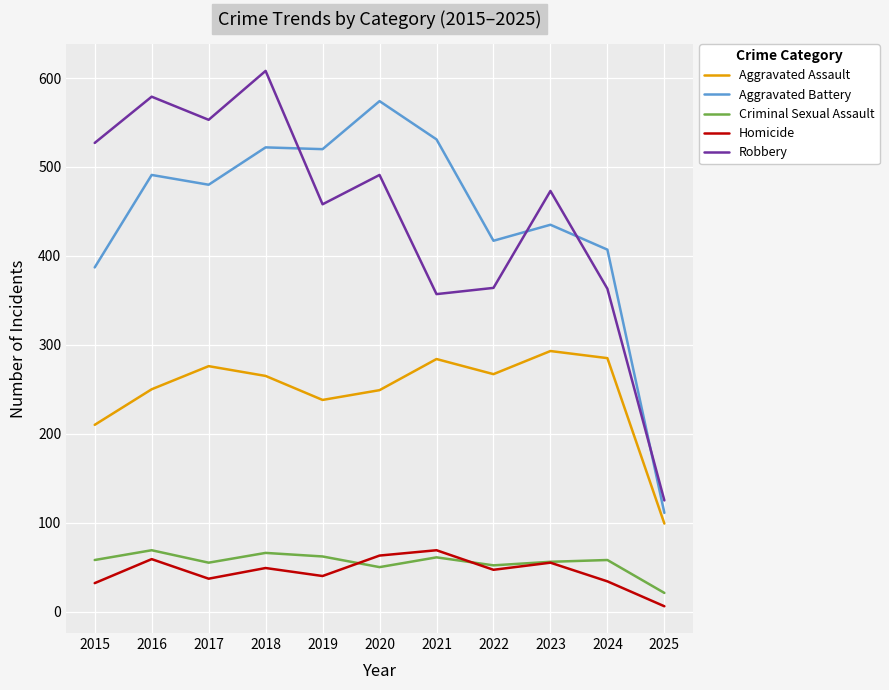

Count the number of categories in the chart.

11